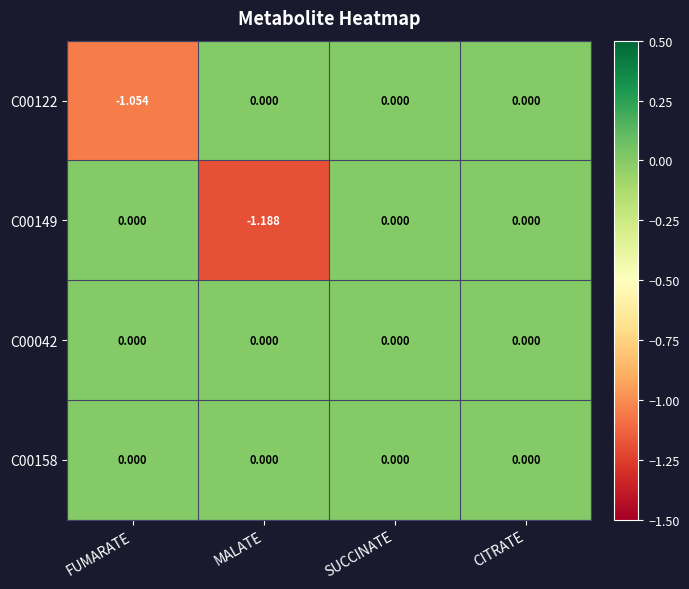

Which category has the lowest value in the C00122 series?

FUMARATE